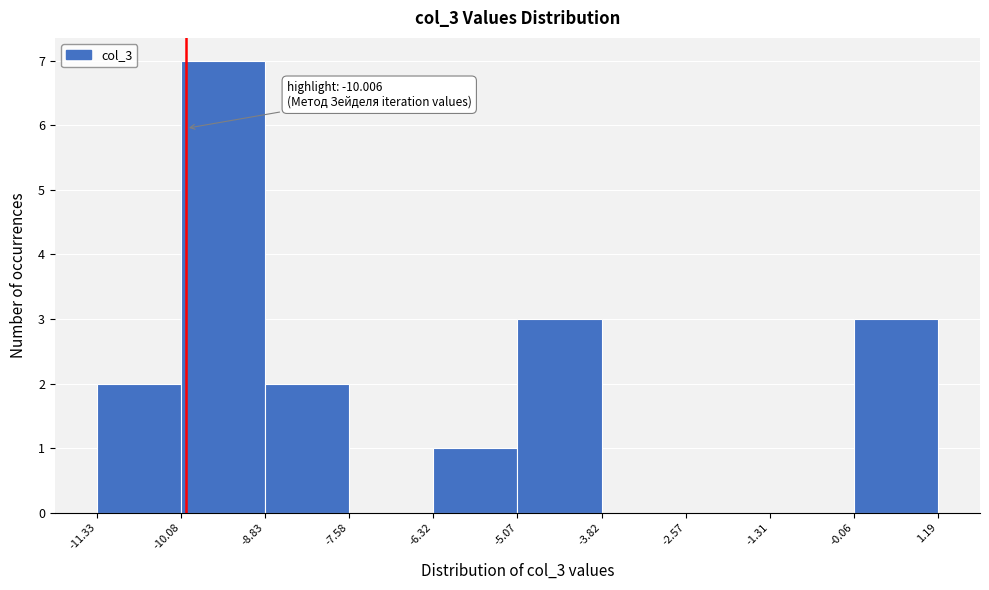

Over which range of the x-axis is the bar tallest?

-10.08 to -8.83